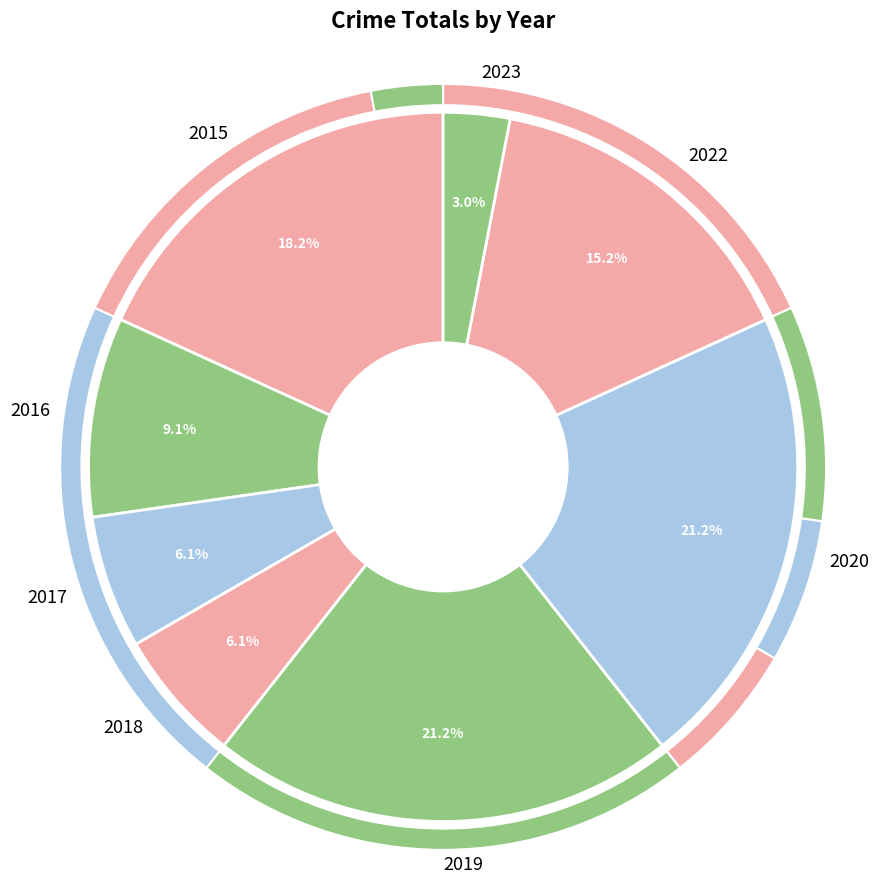

True or false: 2016 accounts for 19% of the total.

False